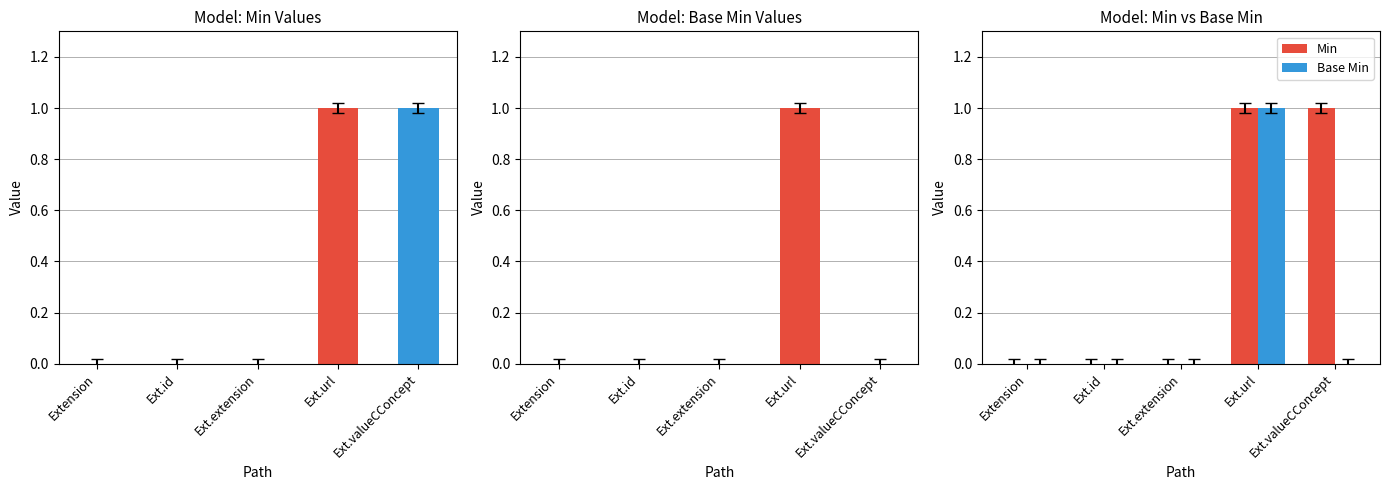

What is the difference between the maximum and minimum values in the Base Min series?

1